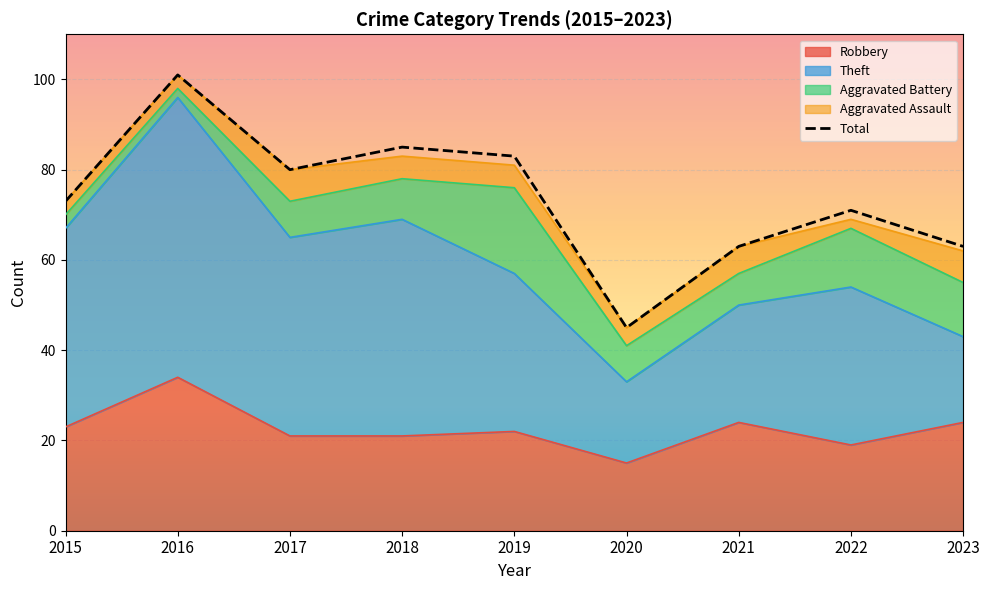

True or false: Theft and Total intersect in this chart.

False